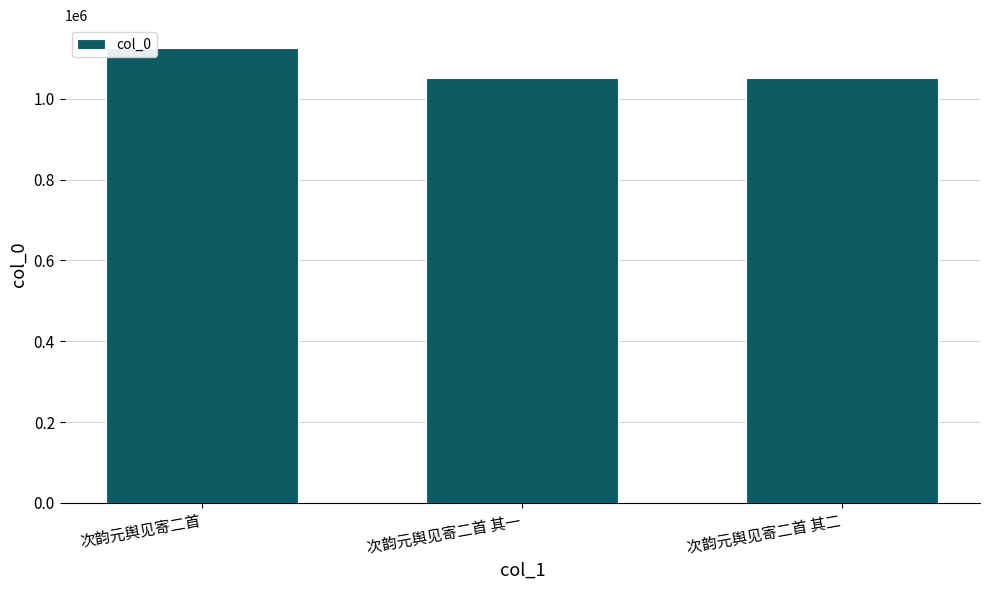

What is the average value?

1075653